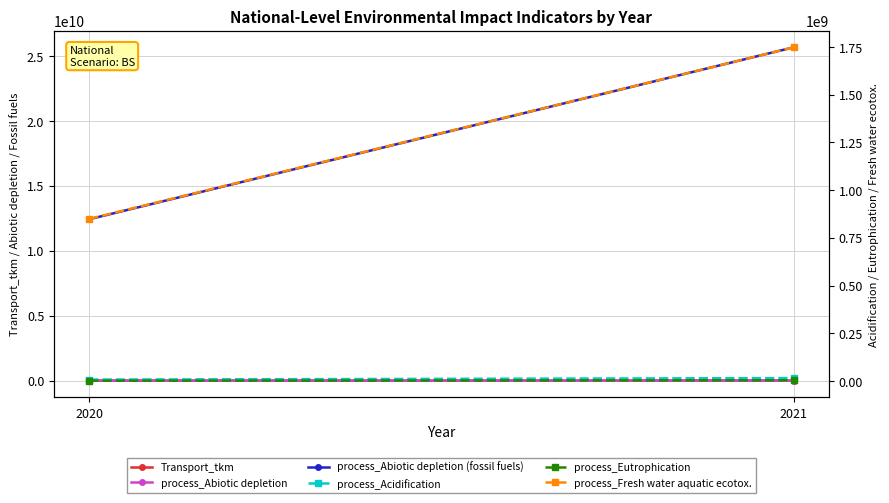

What is the highest value of the process_Fresh water aquatic ecotox. series?

1747512361.0